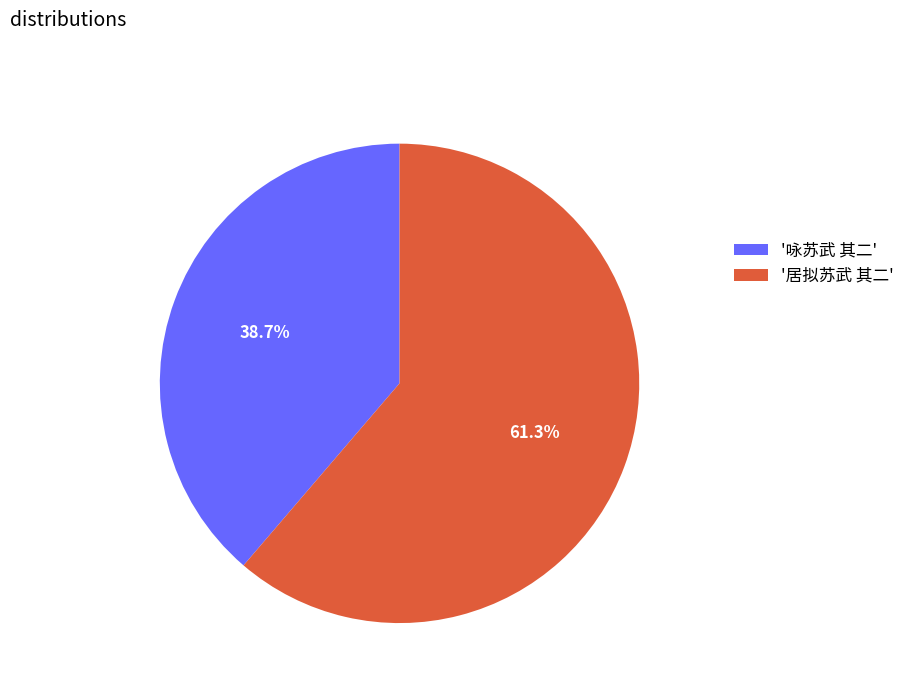

Which slice is the largest?

'居拟苏武 其二'